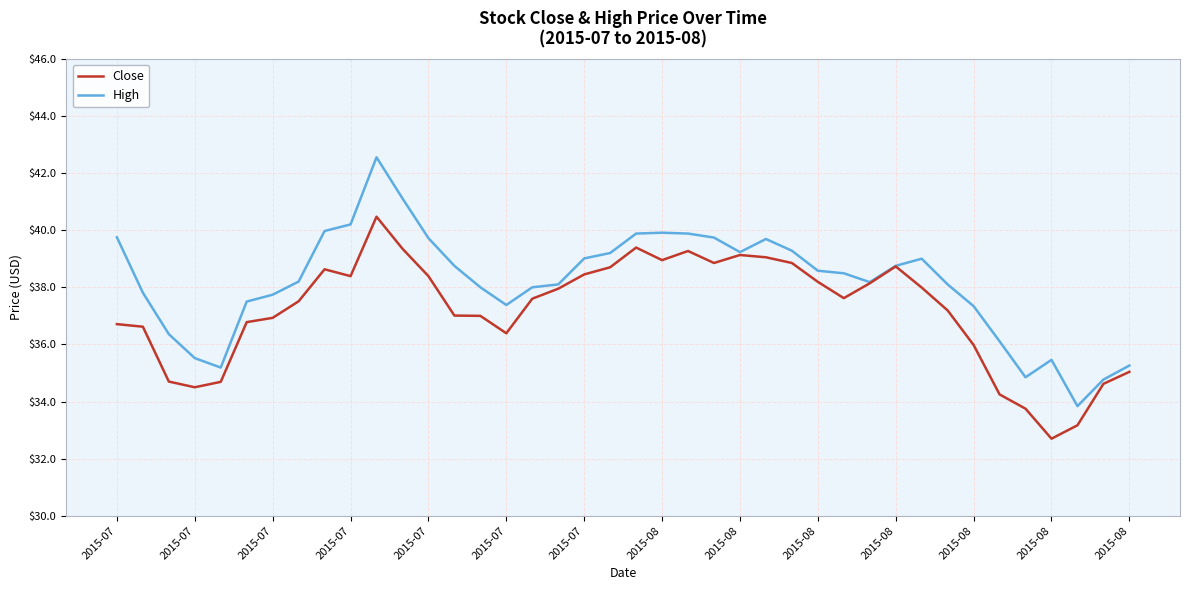

List the series in order of their peak value, highest first.

High, Close